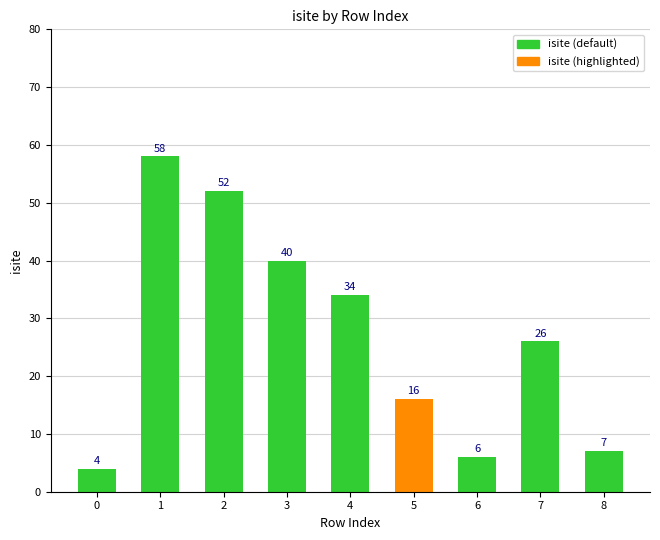

The value at 3 is 40. True or false?

True